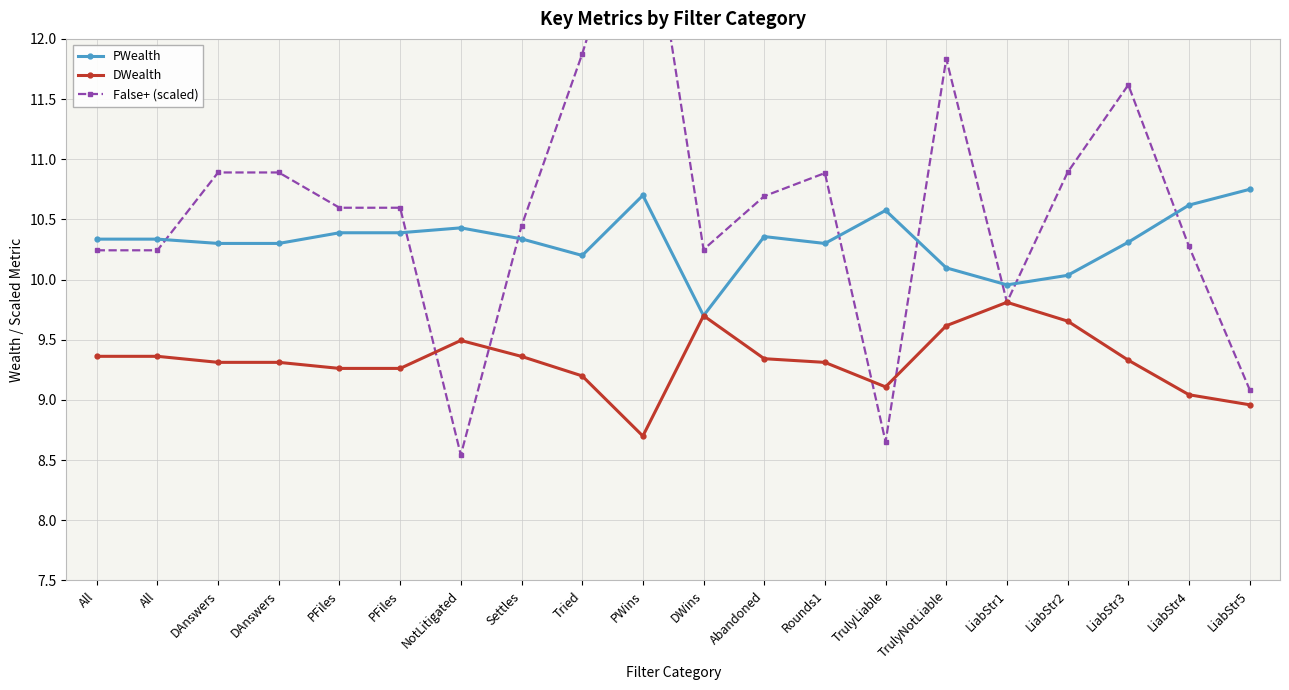

Which has a higher value, Tried or PFiles?

PFiles